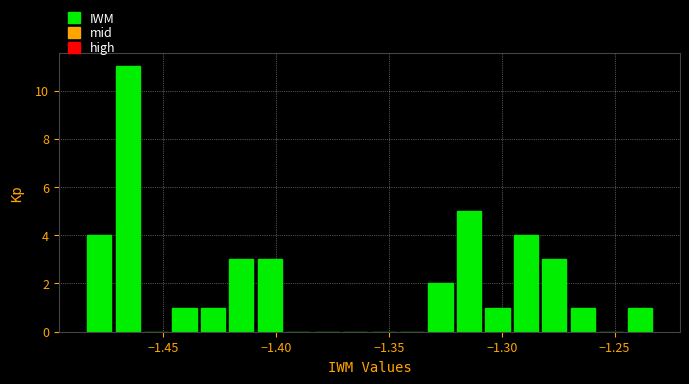

Around what value on the x-axis is the tallest bar? Give the approximate position of its centre, as read against the axis.

-1.465